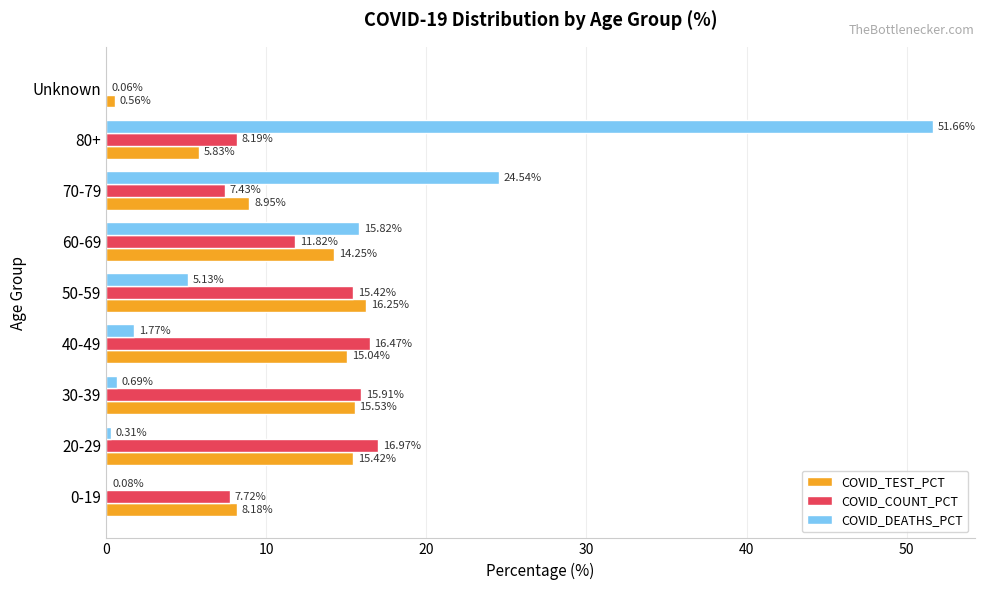

Which series changed the most between 50-59 and Unknown?

COVID_TEST_PCT